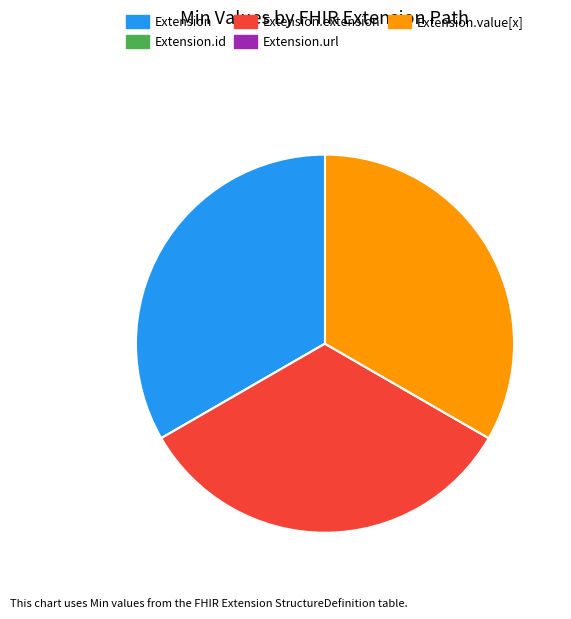

Is Extension the majority of the pie?

No